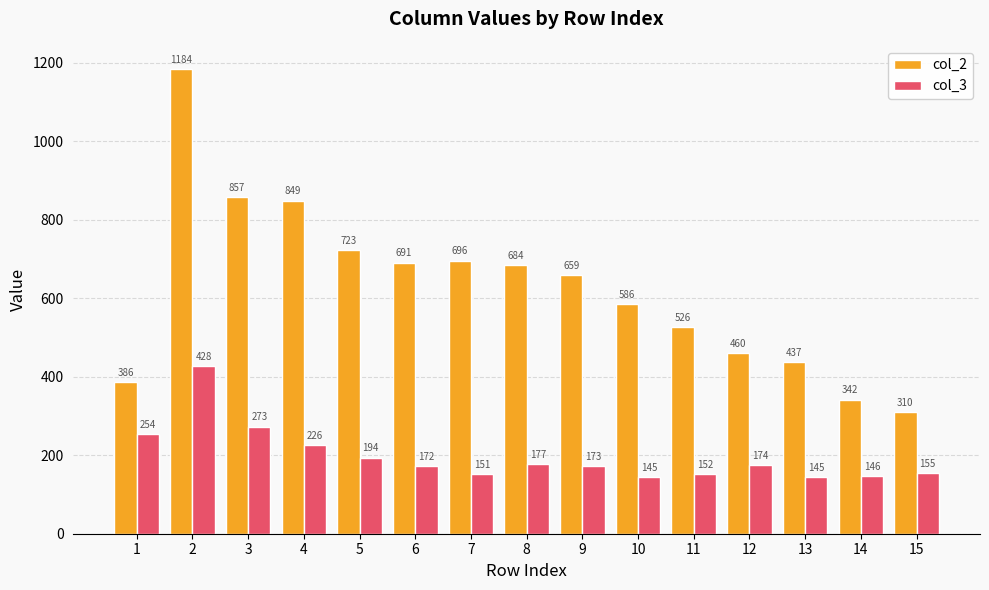

What is the maximum value shown in the chart?

1184